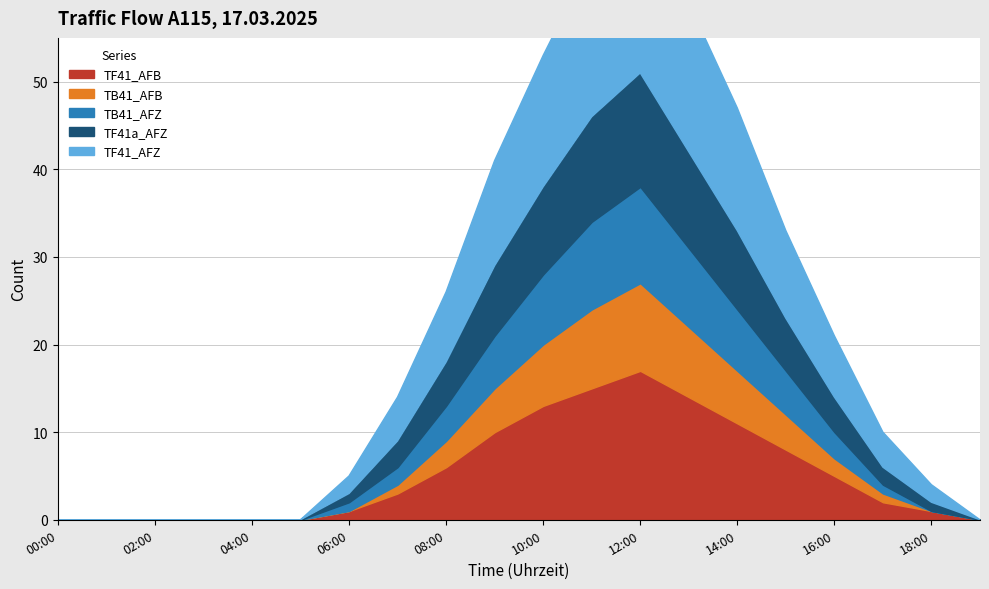

What position from the right is 03:00?

17